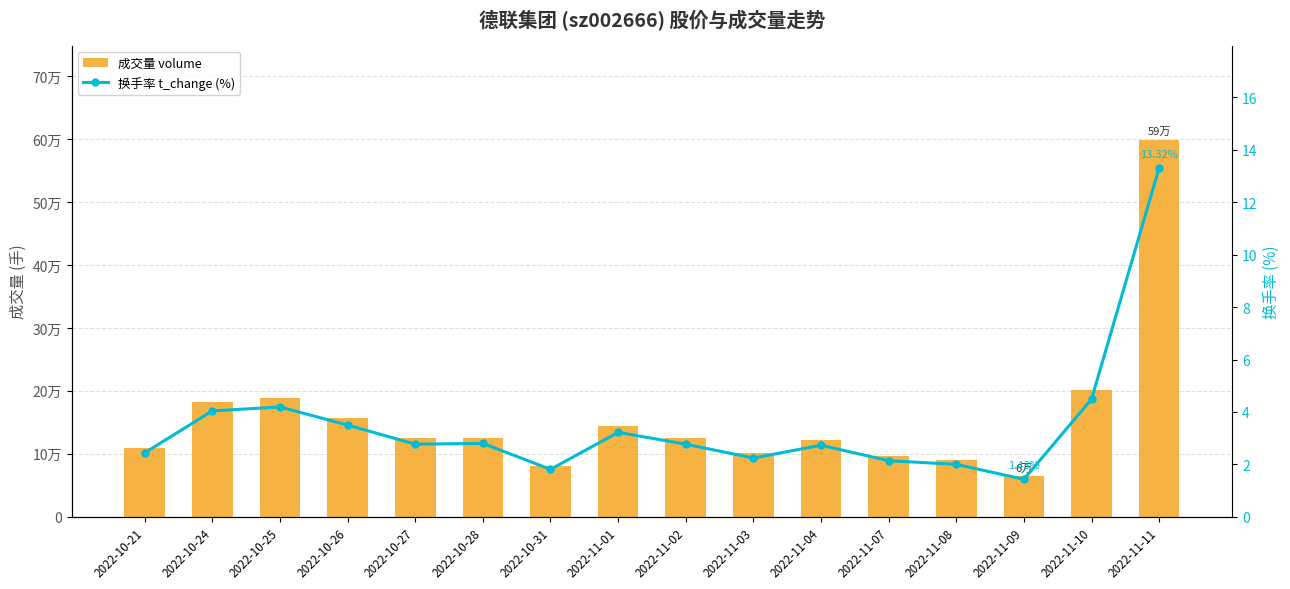

Reading right to left, extract all data points from this chart.

成交量 volume: 2022-11-11=598777.0	2022-11-10=201813.0	2022-11-09=64205.0	2022-11-08=89868.0	2022-11-07=96125.0	2022-11-04=122594.0	2022-11-03=100721.0	2022-11-02=124726.0	2022-11-01=144740.0	2022-10-31=81422.0	2022-10-28=125732.0	2022-10-27=124639.0	2022-10-26=157154.0	2022-10-25=188238.0	2022-10-24=181557.0	2022-10-21=109644.0
换手率 t_change (%): 2022-11-11=13.3	2022-11-10=4.5	2022-11-09=1.4	2022-11-08=2.0	2022-11-07=2.1	2022-11-04=2.7	2022-11-03=2.2	2022-11-02=2.8	2022-11-01=3.2	2022-10-31=1.8	2022-10-28=2.8	2022-10-27=2.8	2022-10-26=3.5	2022-10-25=4.2	2022-10-24=4.0	2022-10-21=2.4